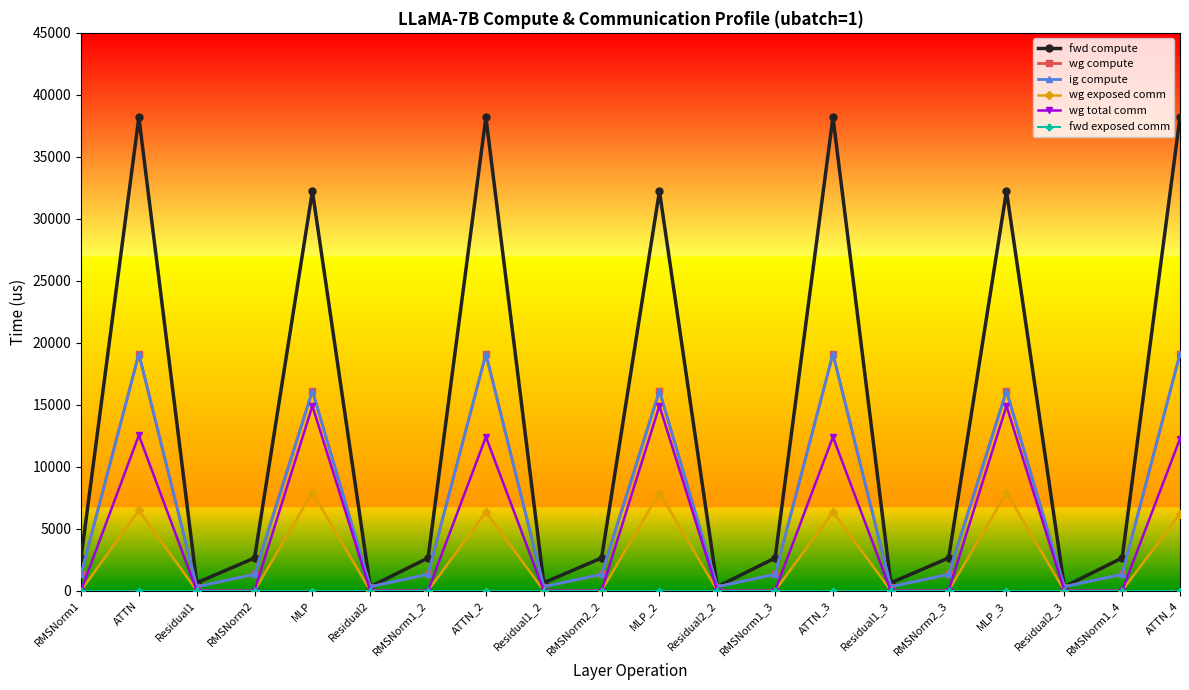

List the series in order of their peak value, lowest first.

fwd exposed comm, wg exposed comm, wg total comm, wg compute, ig compute, fwd compute